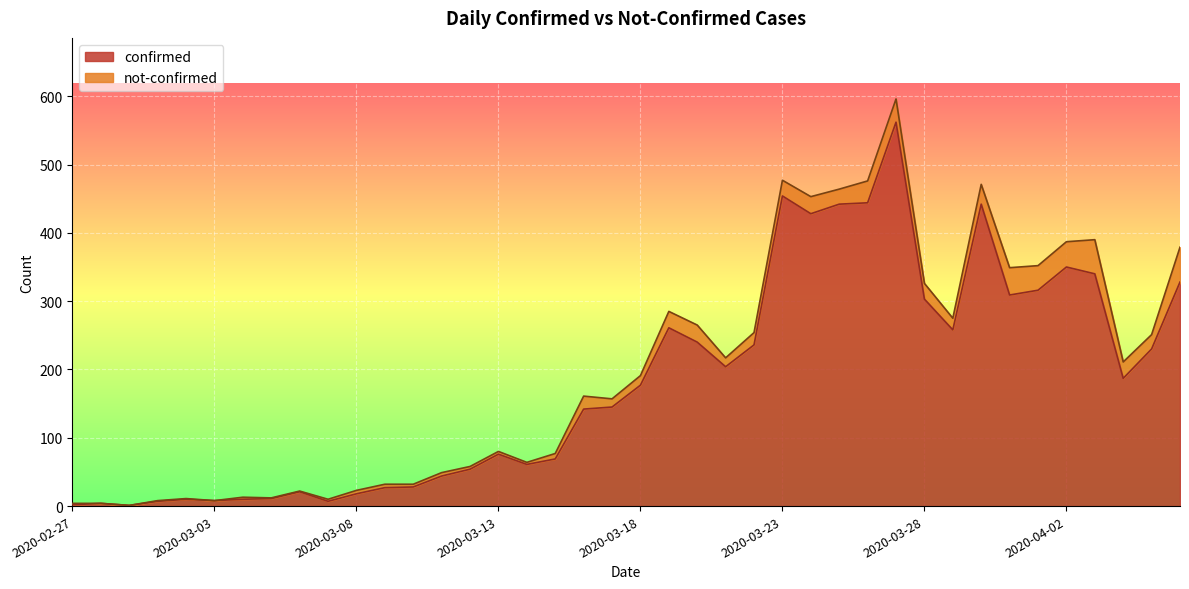

Does the chart display data point markers on the line(s)?

No